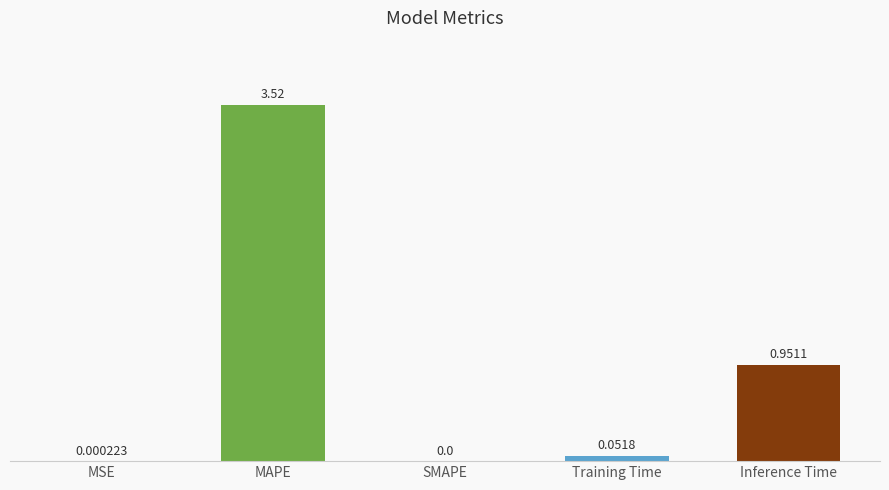

What is the change in value from Training Time to Inference Time?

+0.9